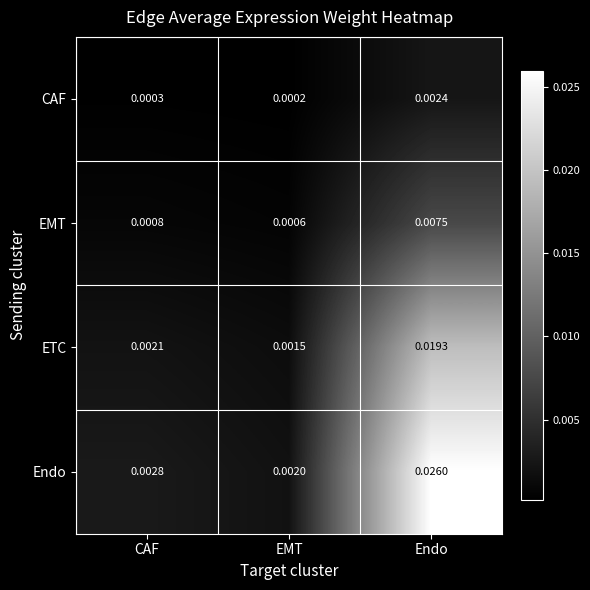

How many series are shown in this chart?

4